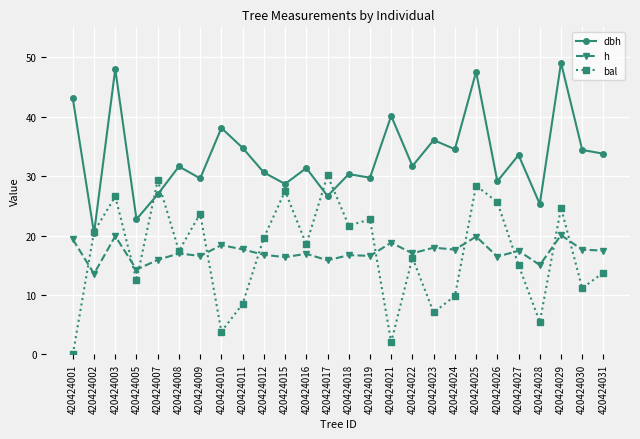

How many lines are shown in the chart?

3